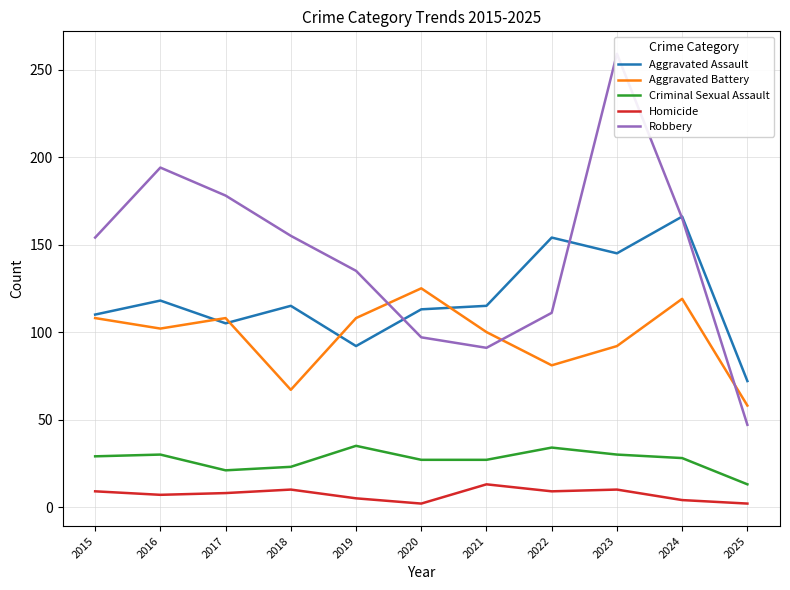

Reading left to right, what are all the values shown in this chart?

Aggravated Assault: 110	118	105	115	92	113	115	154	145	166	72
Aggravated Battery: 108	102	108	67	108	125	100	81	92	119	58
Criminal Sexual Assault: 29	30	21	23	35	27	27	34	30	28	13
Homicide: 9	7	8	10	5	2	13	9	10	4	2
Robbery: 154	194	178	155	135	97	91	111	259	165	47